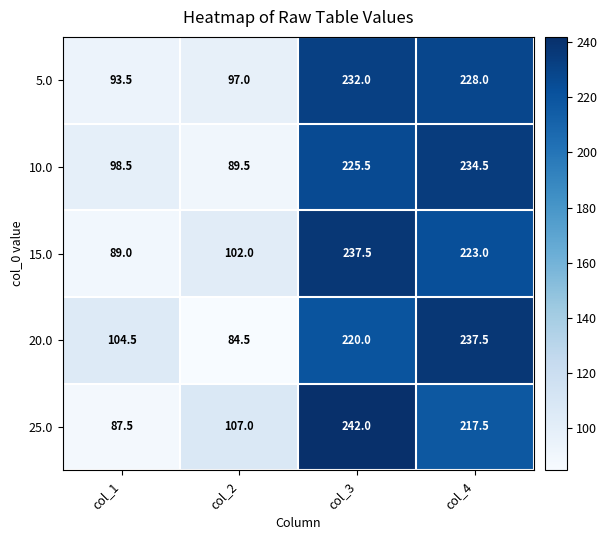

The 10.0 series shows 58.9 at col_1. True or false?

False